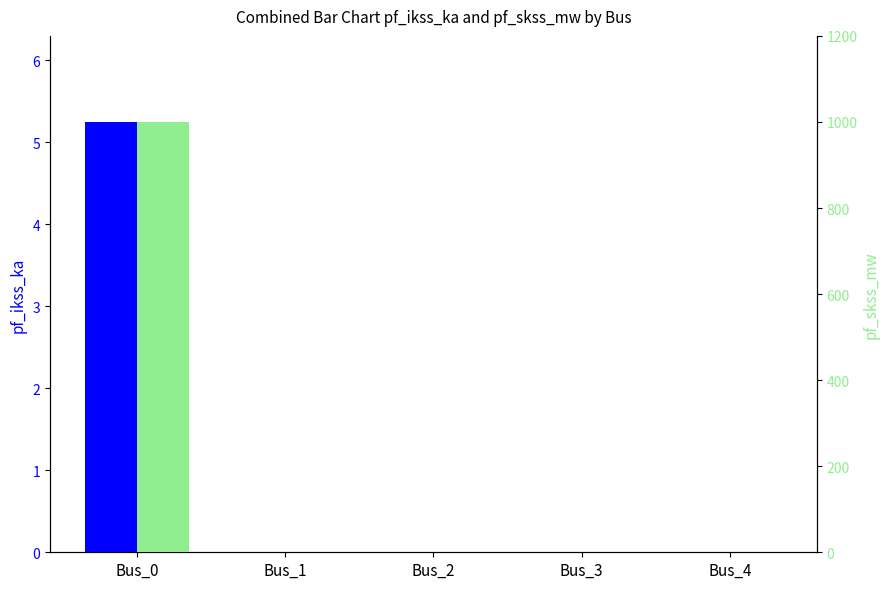

What is the total value across all series at Bus_0?

1005.2